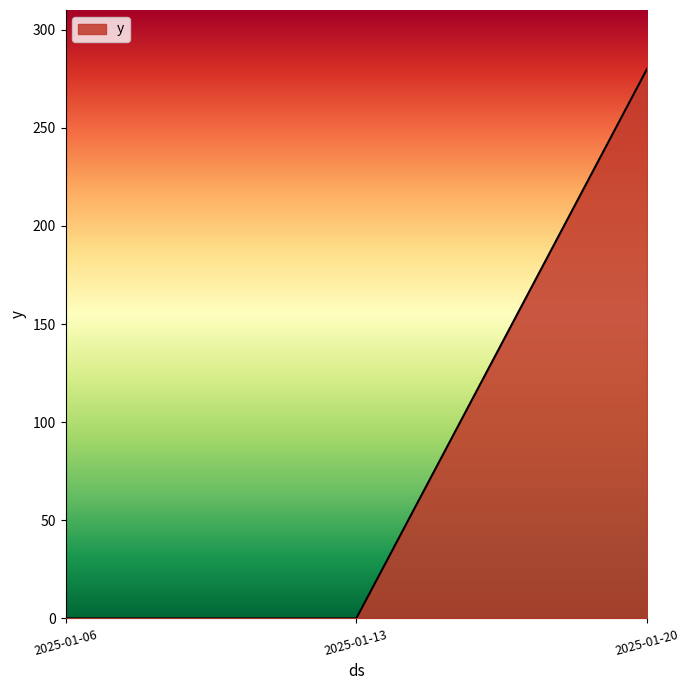

Which label corresponds to the largest value in the chart?

2025-01-20